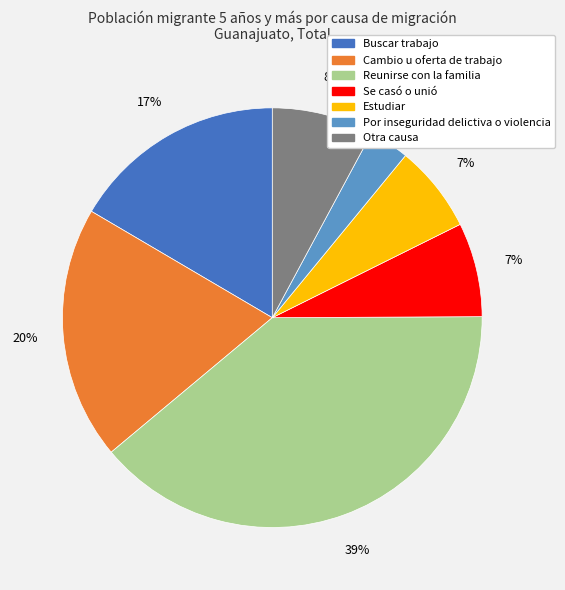

What is the smallest slice in the pie chart?

Por inseguridad delictiva o violencia